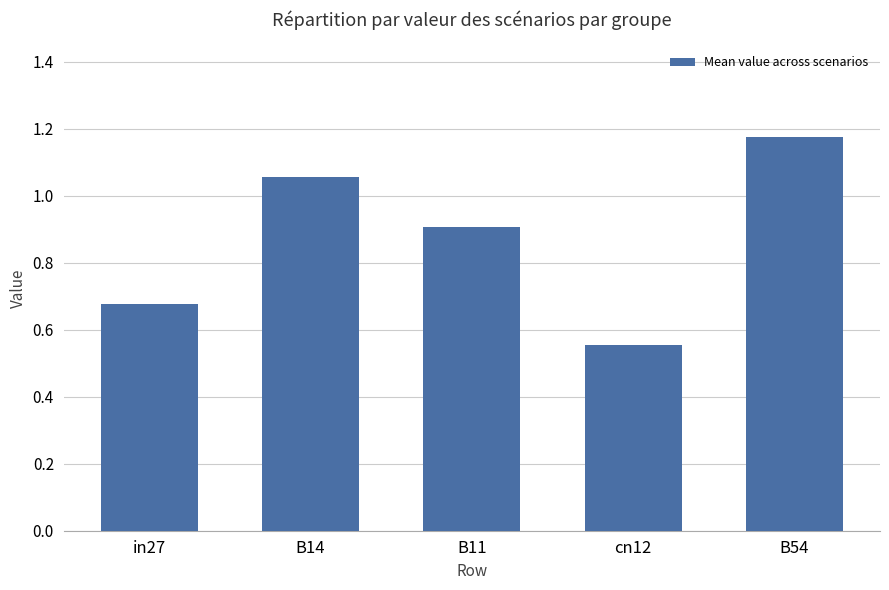

Are the bars grouped side by side (vs. stacked)?

No